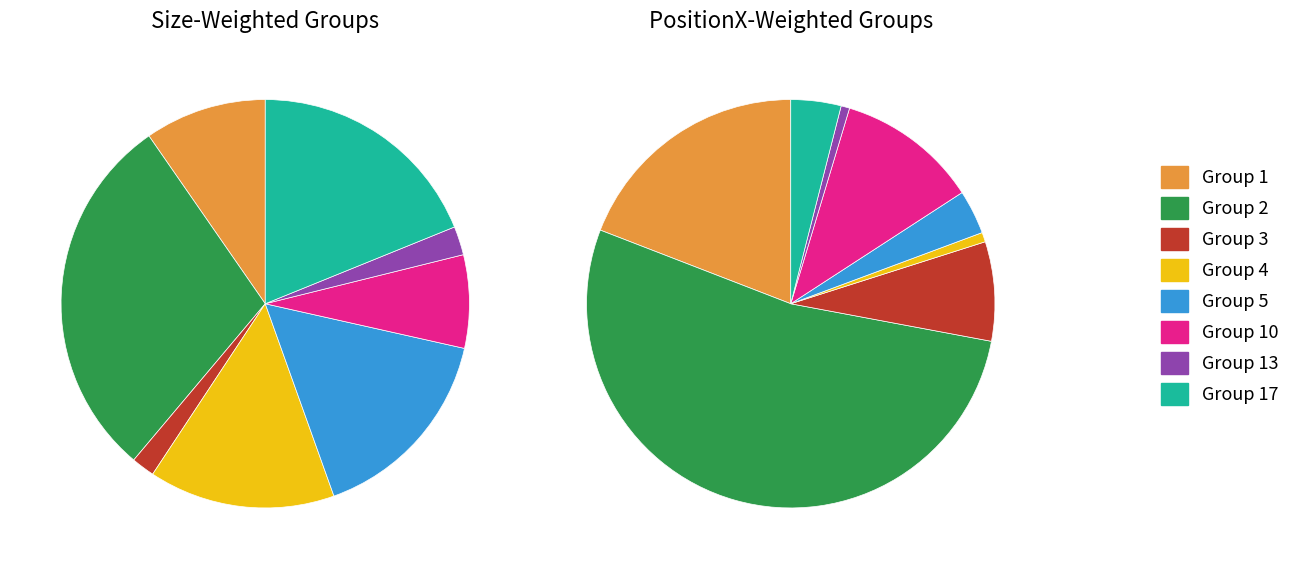

What is the ratio of the value at Group 1 to the value at Group 2?

0.4